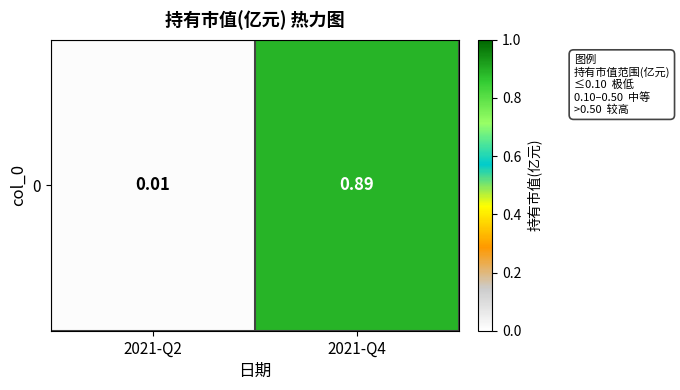

At which category does the chart reach its peak across all series?

2021-Q4